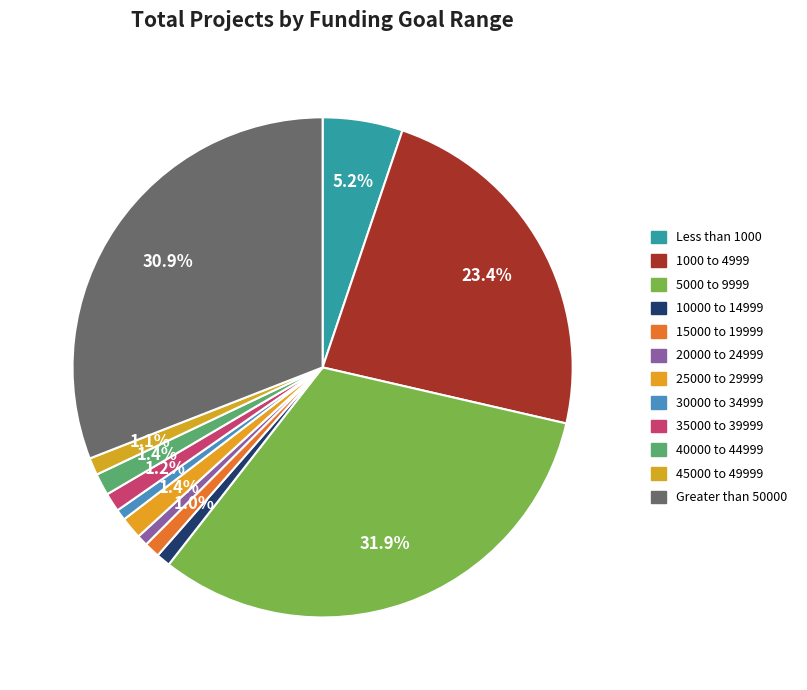

Rank the categories by value from highest to lowest.

5000 to 9999, Greater than 50000, 1000 to 4999, Less than 1000, 25000 to 29999, 40000 to 44999, 35000 to 39999, 45000 to 49999, 15000 to 19999, 10000 to 14999, 20000 to 24999, 30000 to 34999